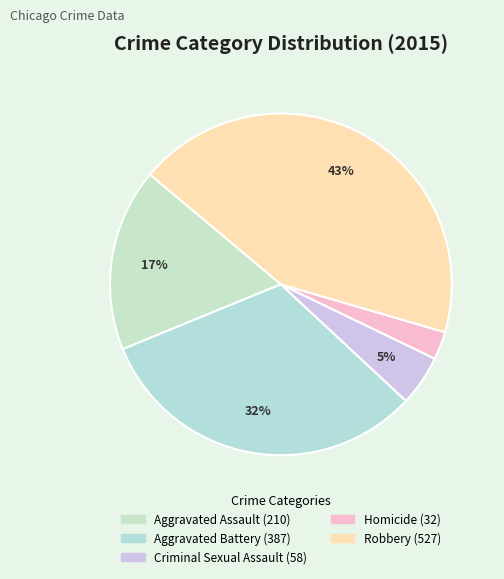

Which slice is the largest?

Robbery